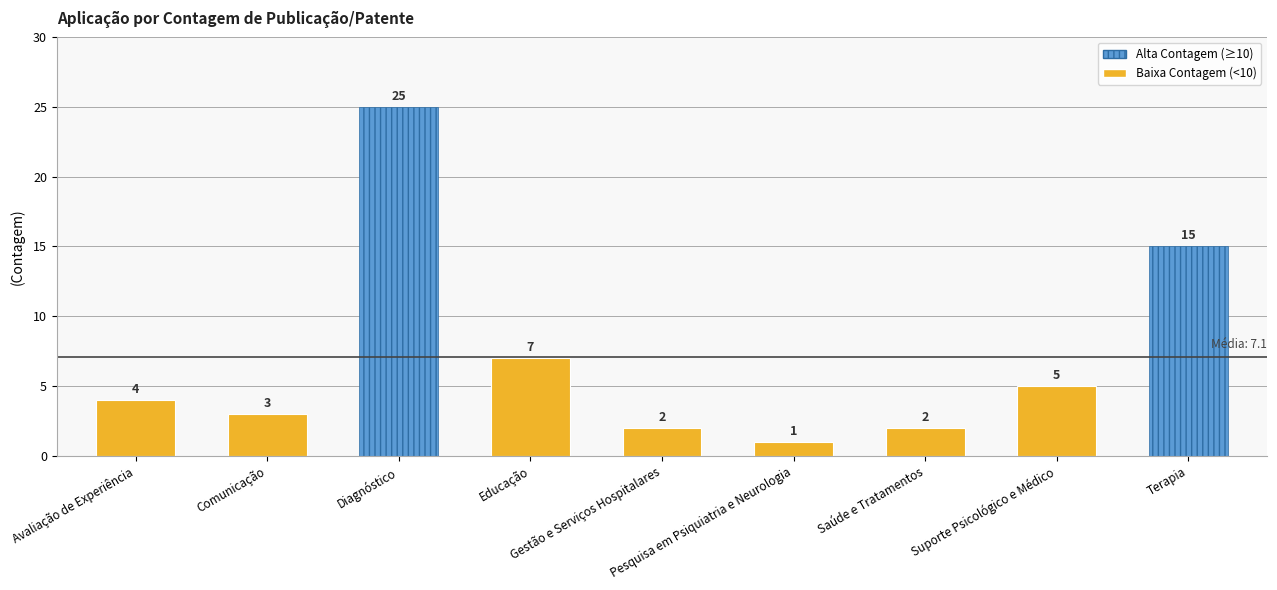

What is the value of the 3rd bar from the left?

25